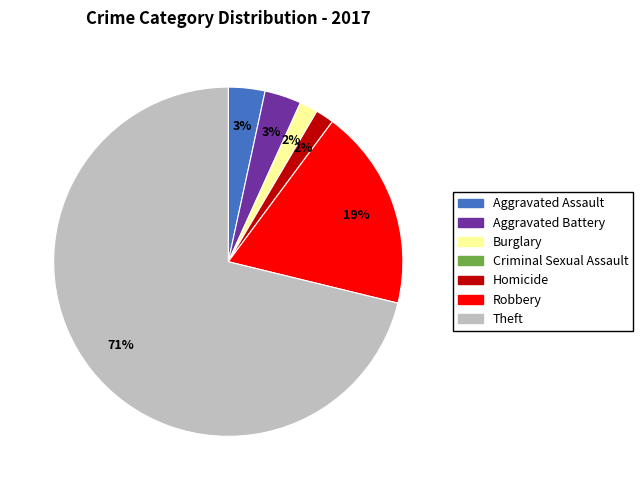

Is the sum of Burglary and Theft greater than half?

Yes